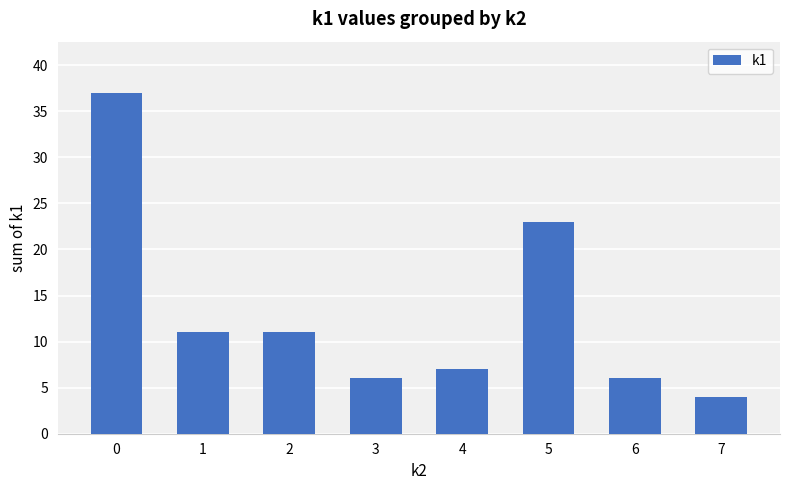

Is it true that the value at 2 is 17?

False